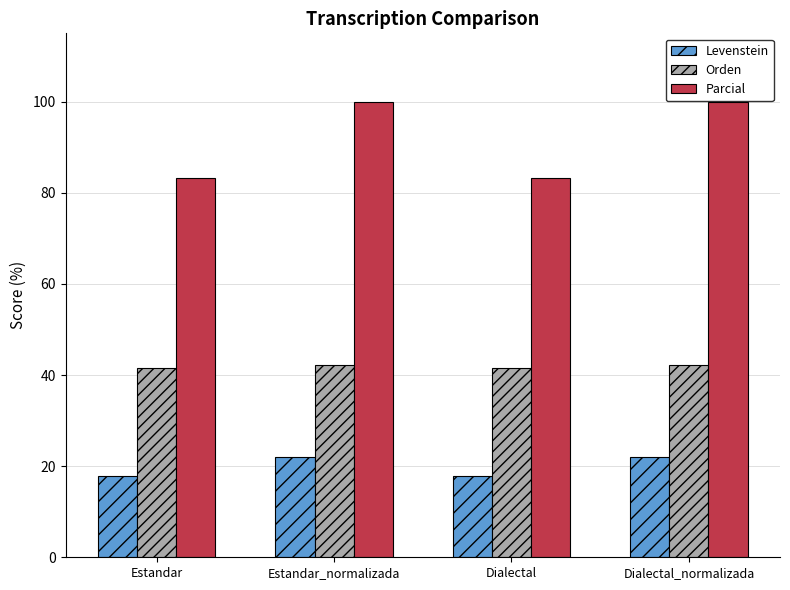

The Orden series shows 42.3 at Dialectal_normalizada. True or false?

True